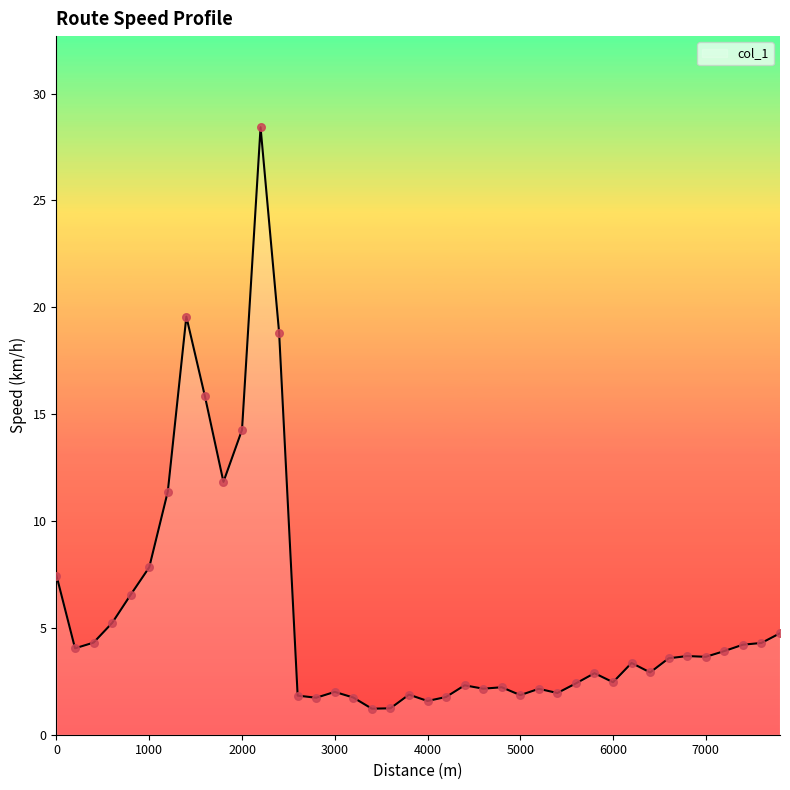

What is the smallest value displayed?

1.2